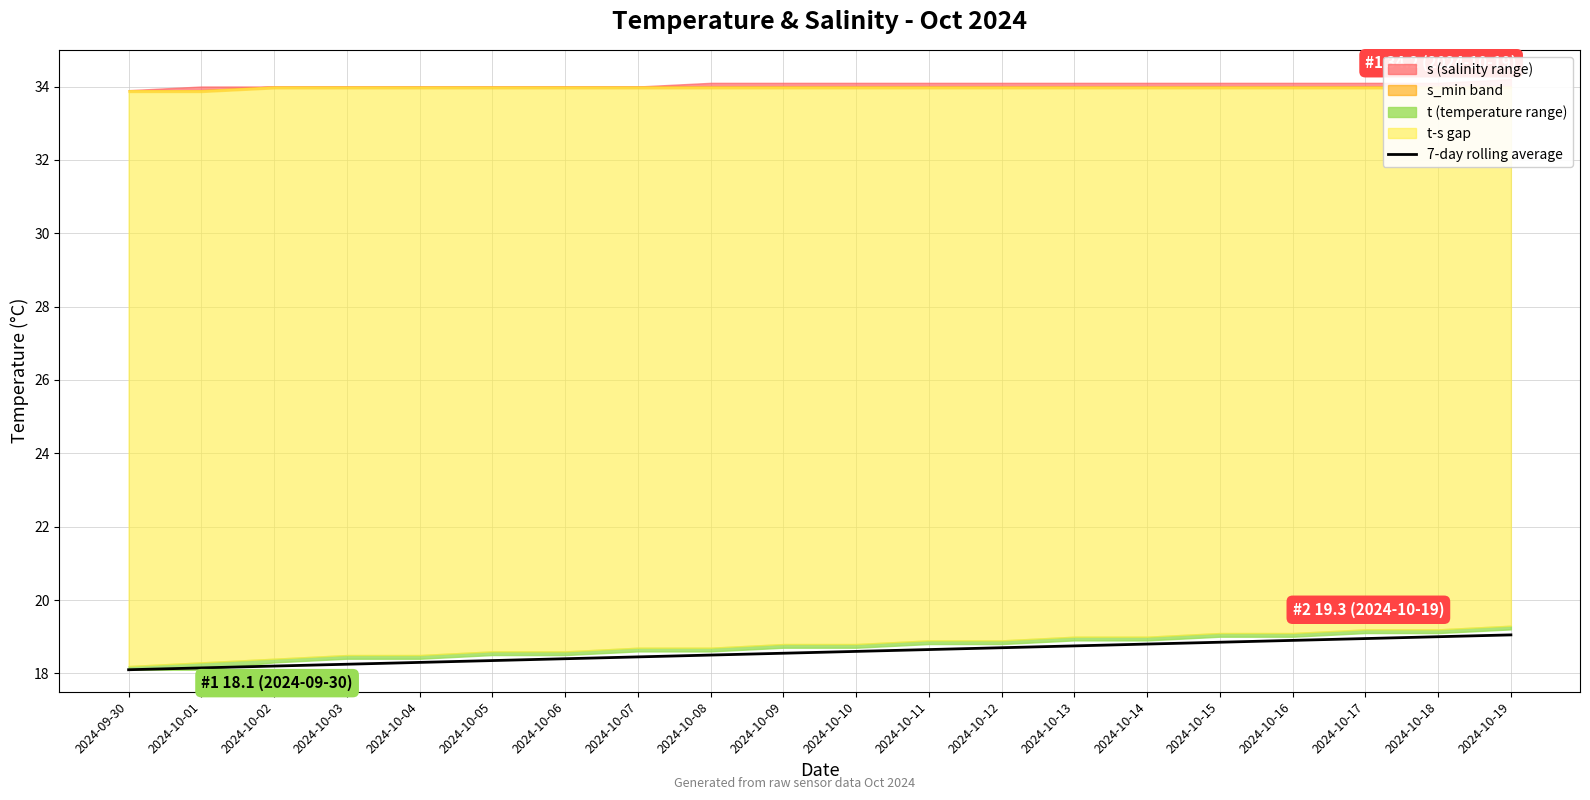

Rank the categories by value from highest to lowest.

2024-10-19, 2024-10-18, 2024-10-17, 2024-10-16, 2024-10-15, 2024-10-14, 2024-10-13, 2024-10-12, 2024-10-11, 2024-10-10, 2024-10-09, 2024-10-08, 2024-10-07, 2024-10-06, 2024-10-05, 2024-10-04, 2024-10-03, 2024-10-02, 2024-10-01, 2024-09-30